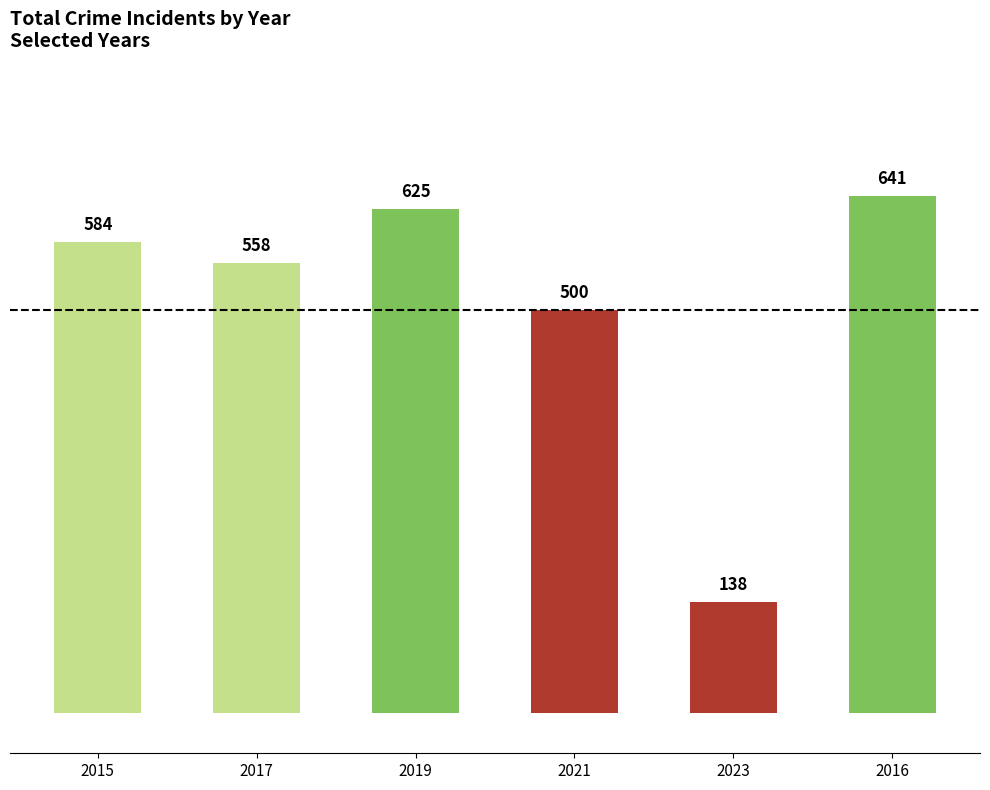

Read the value at 2016.

641